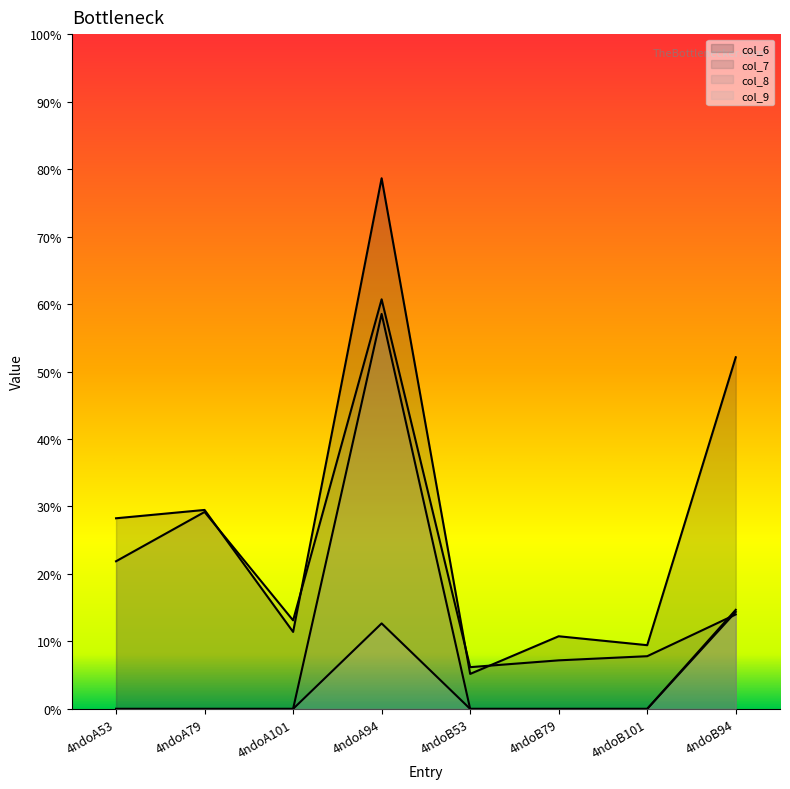

At which category does col_9 reach its first local peak?

4ndoA94